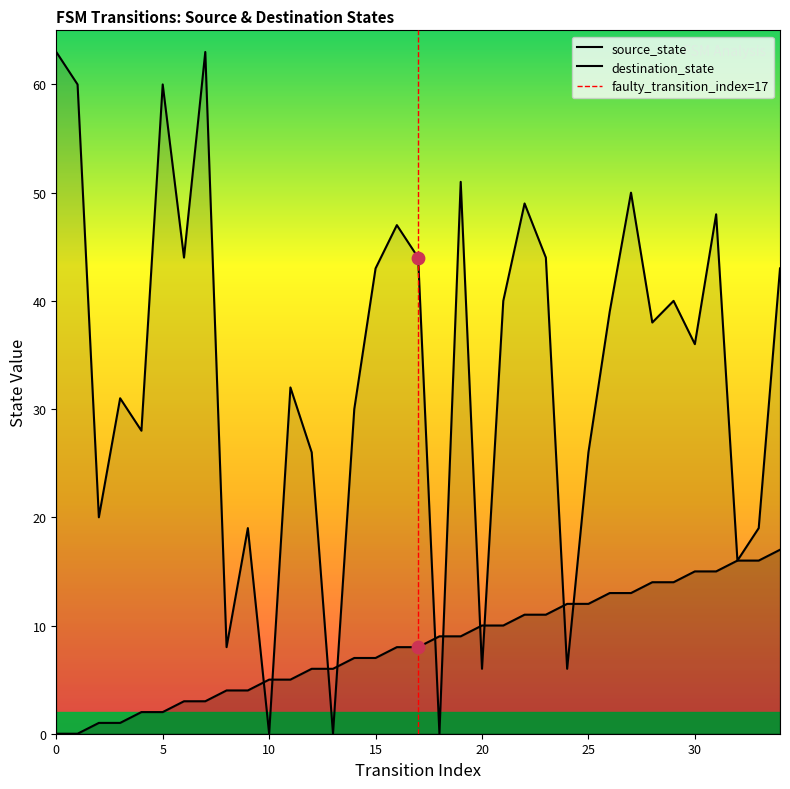

Which series reaches the maximum Y coordinate?

destination_state